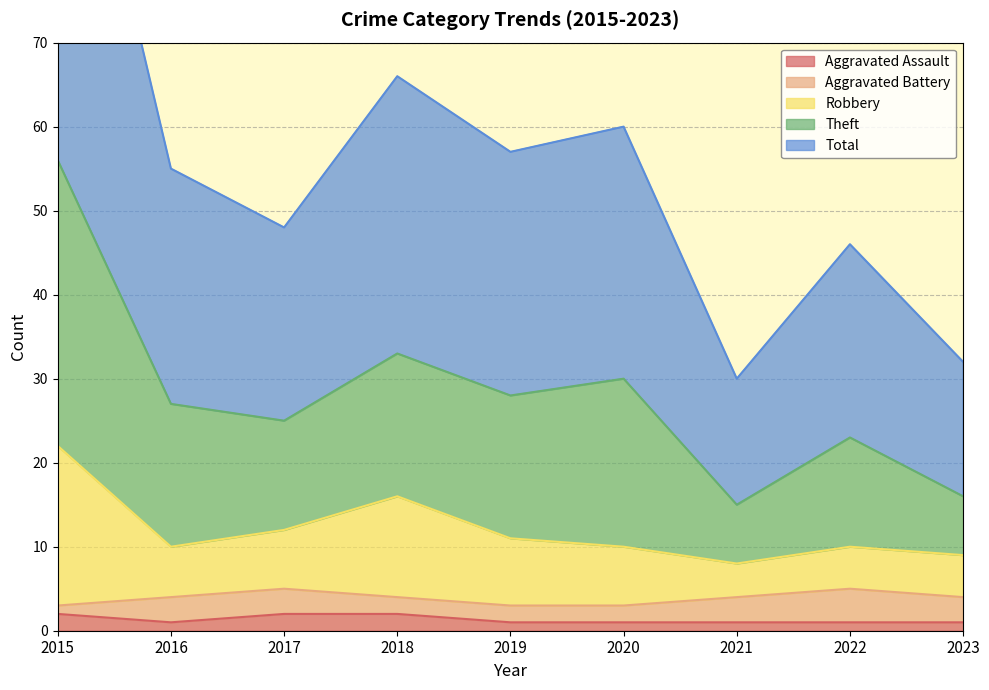

True or false: Aggravated Assault has a value of 2 at 2018.

True